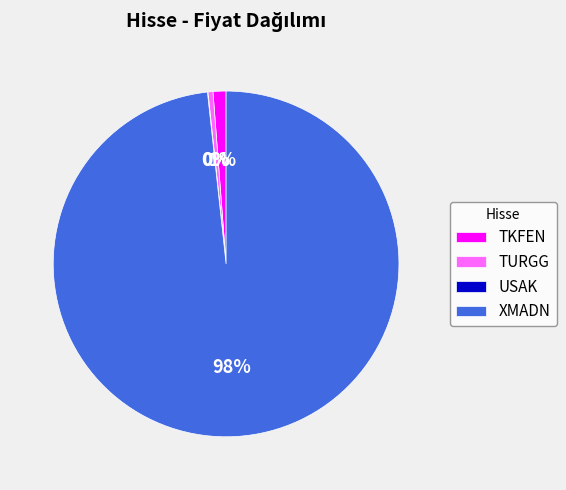

What is the largest slice in the pie chart?

XMADN